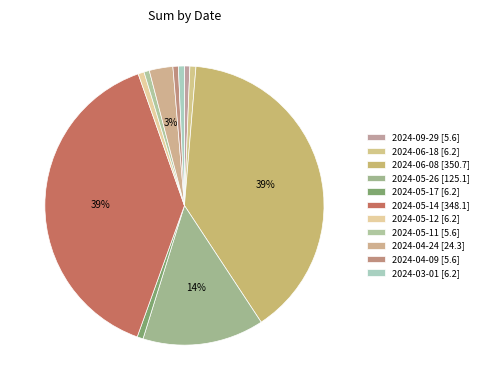

The 2024-03-01 slice represents 12% of the pie. True or false?

False